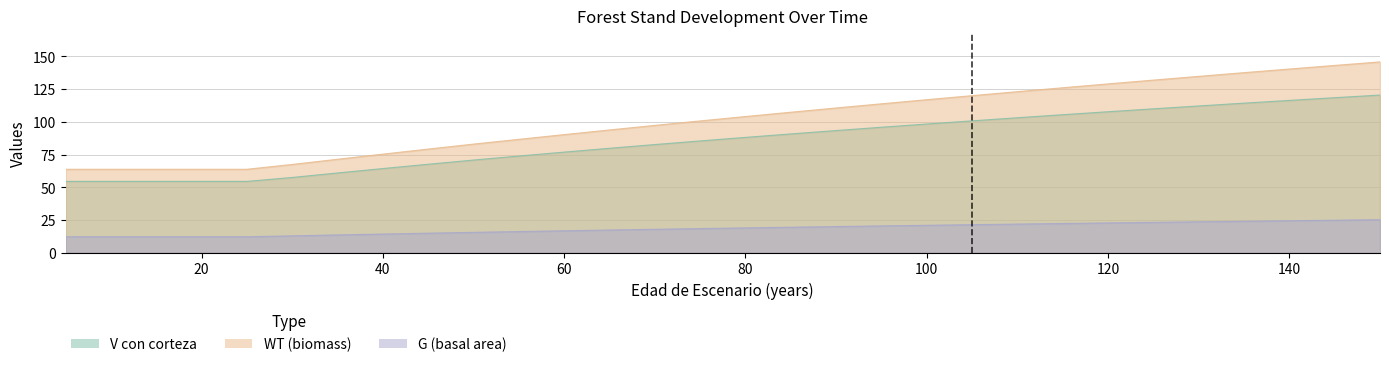

What are all the series names shown in the legend?

V_con_corteza, WT, G